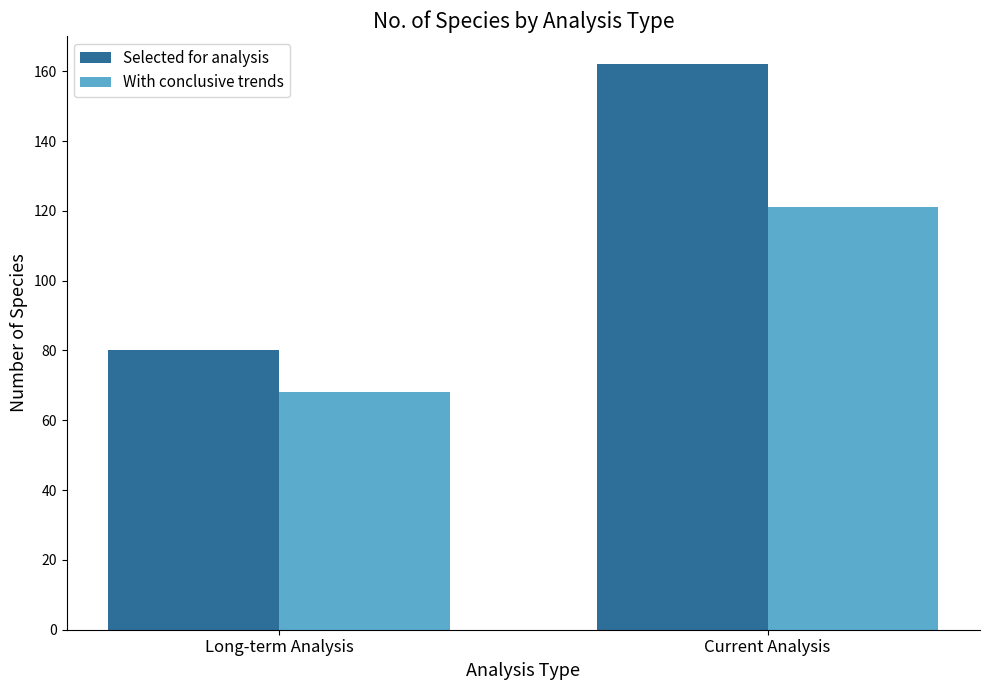

What position from the right is Long-term Analysis?

2